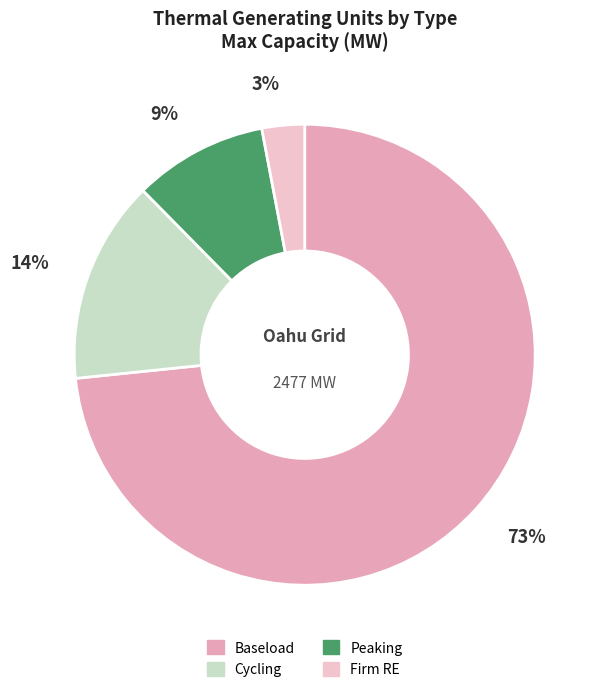

Is there a majority slice in this chart?

Yes